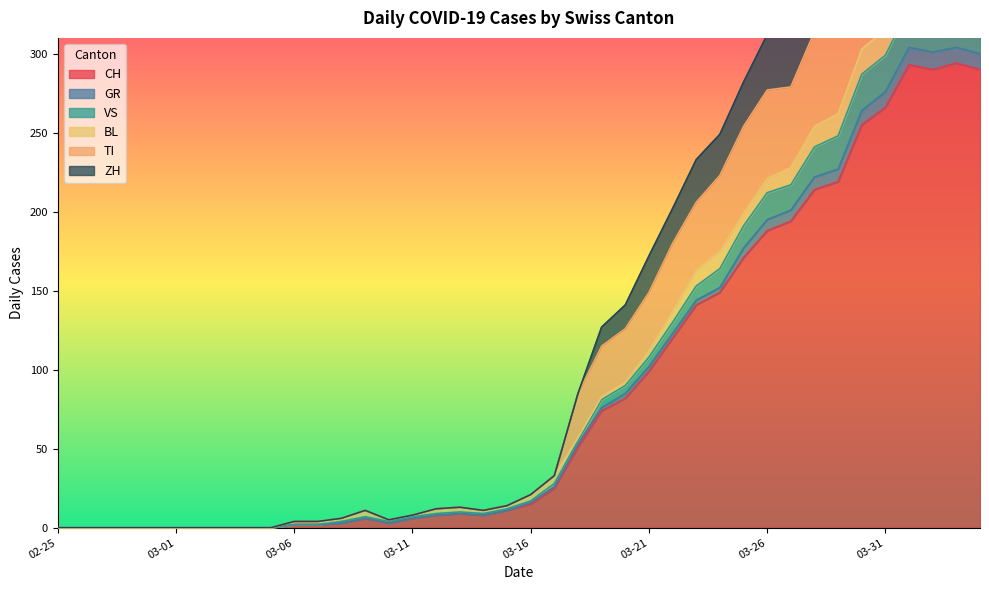

What is the label of the 17th point from the right?

2020-03-19